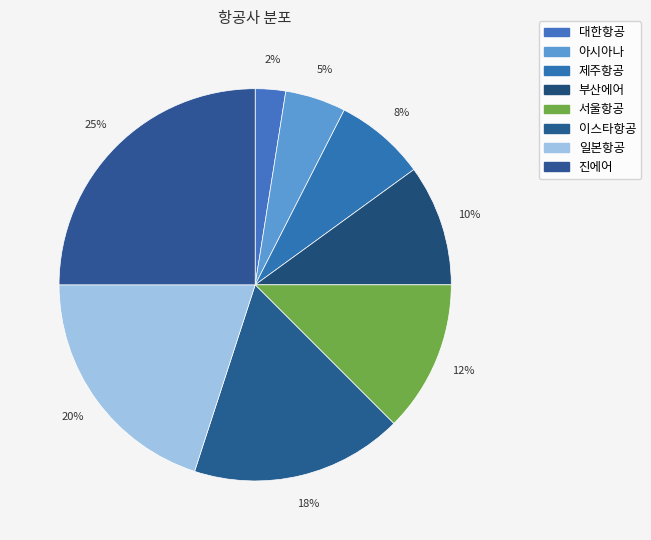

Is it true that 부산에어 is 21% of the pie?

False